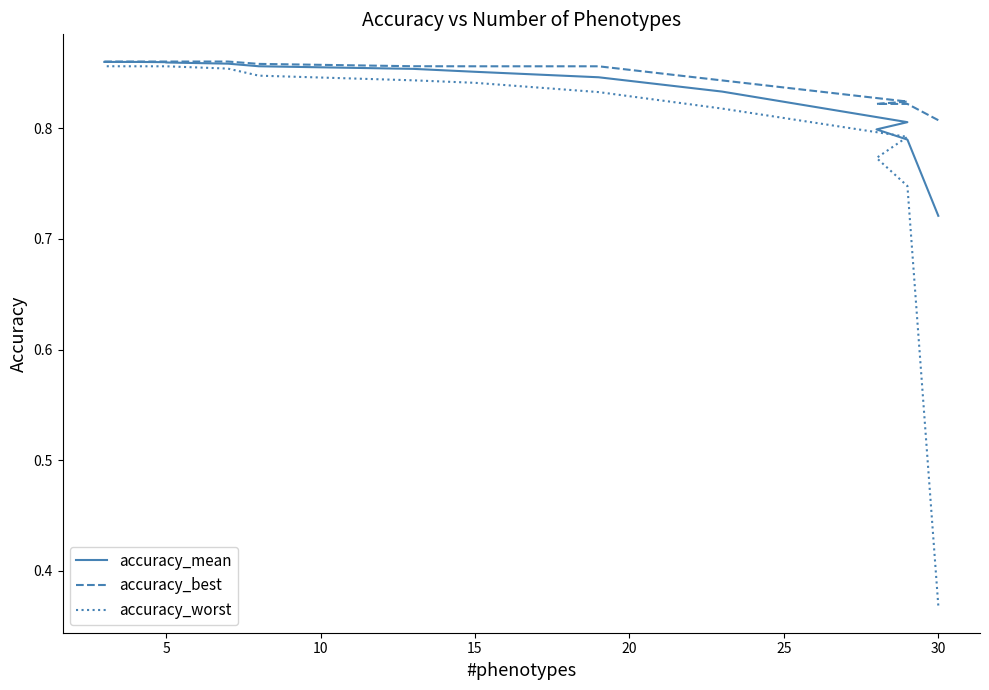

What is the greatest value displayed?

0.9